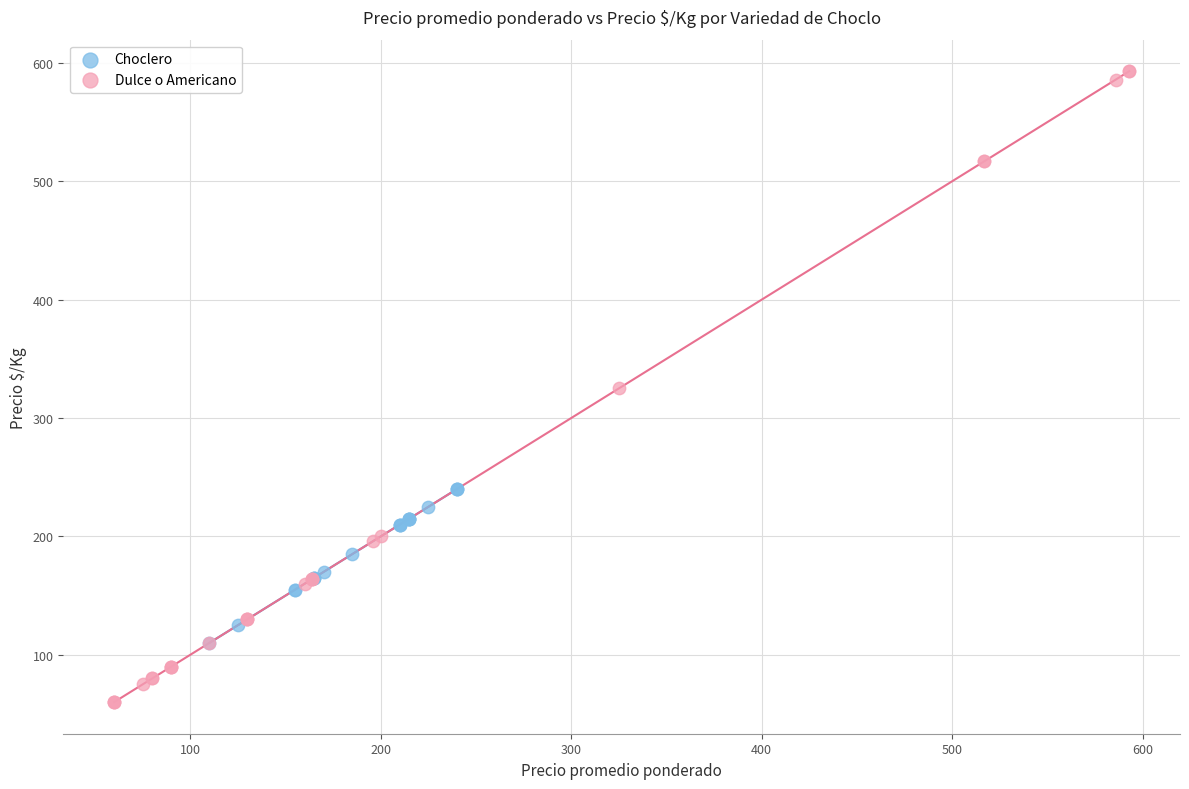

Which series contains the highest Y value?

Dulce o Americano